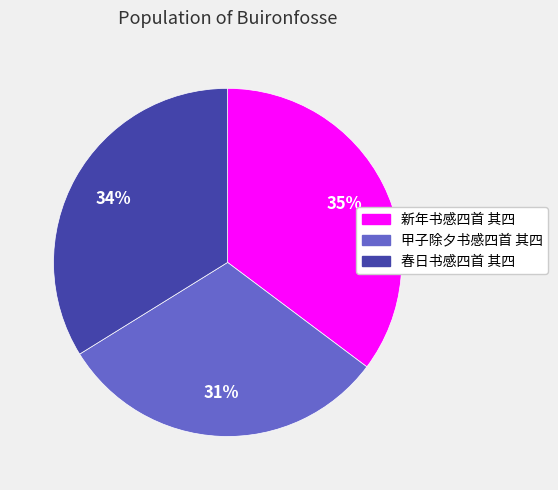

Is it true that 新年书感四首 其四 is 35% of the pie?

True